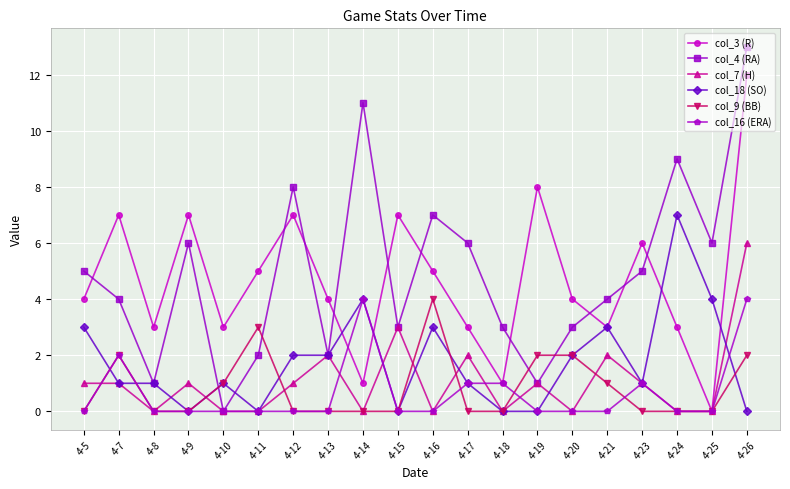

Which series has the largest range (max minus min)?

col_4 (RA)